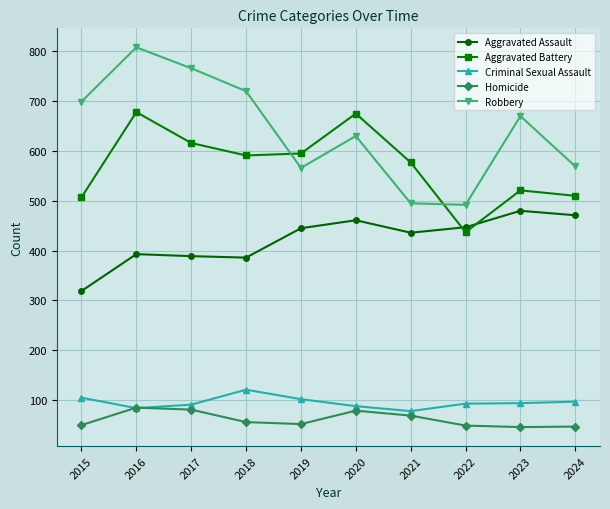

What is the approximate value of Homicide at 2017, to the nearest 5?

80